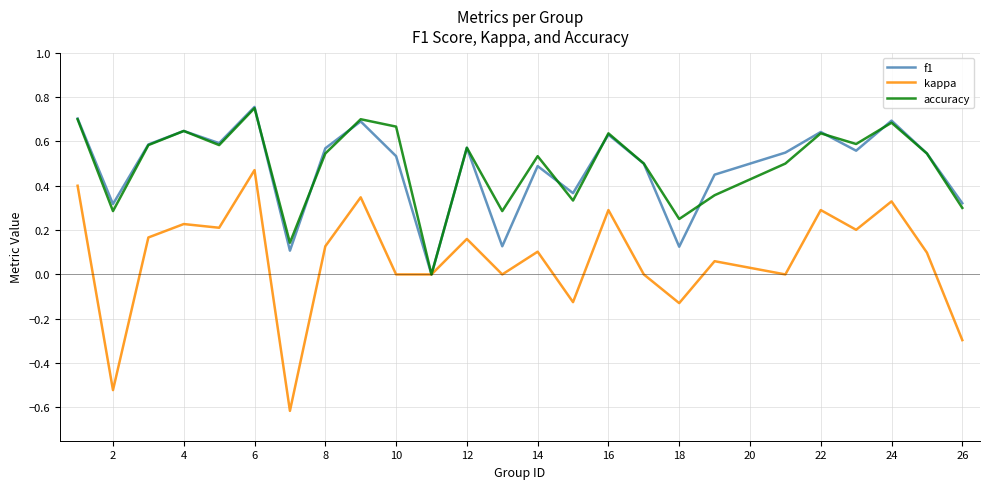

Which series has the widest spread of values?

kappa